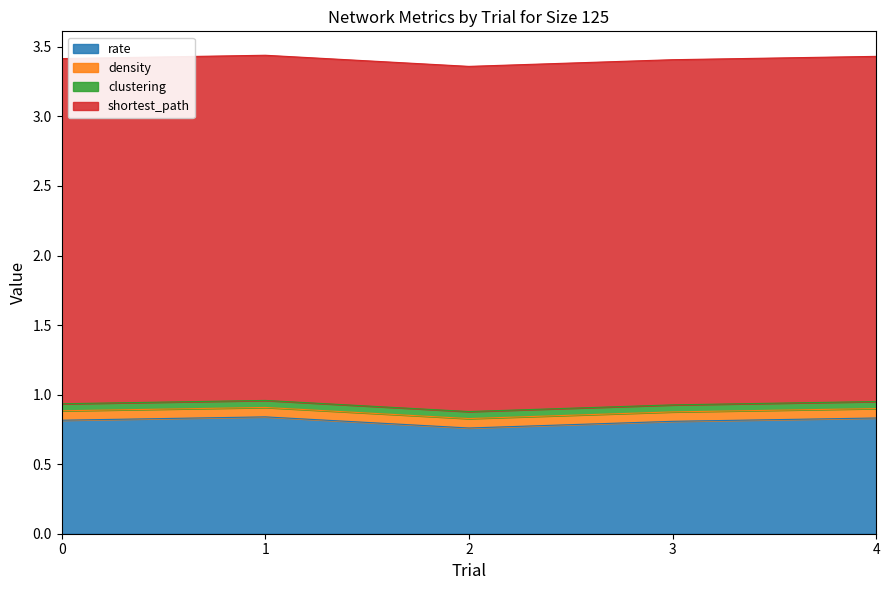

Does the chart display data point markers on the line(s)?

No